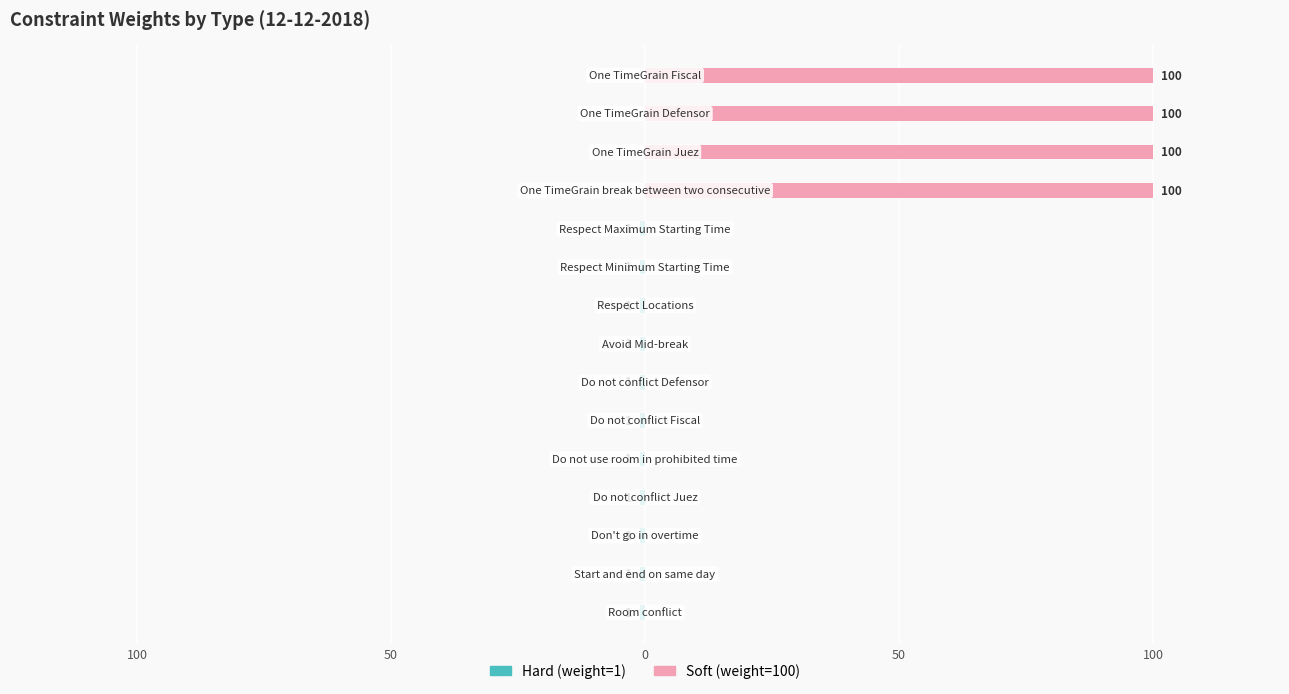

Reading left to right, what are all the values shown in this chart?

Hard (weight=1): -1	-1	-1	-1	-1	-1	-1	-1	-1	-1	-1	0	0	0	0
Soft (weight=100): 0	0	0	0	0	0	0	0	0	0	0	100	100	100	100